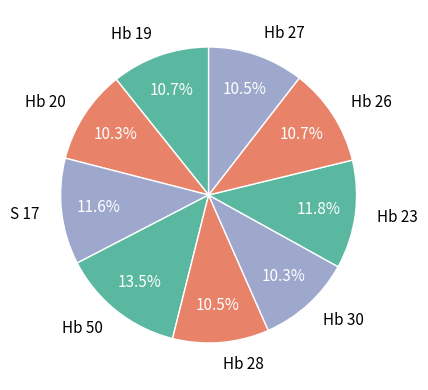

How many slices are in this pie chart?

9